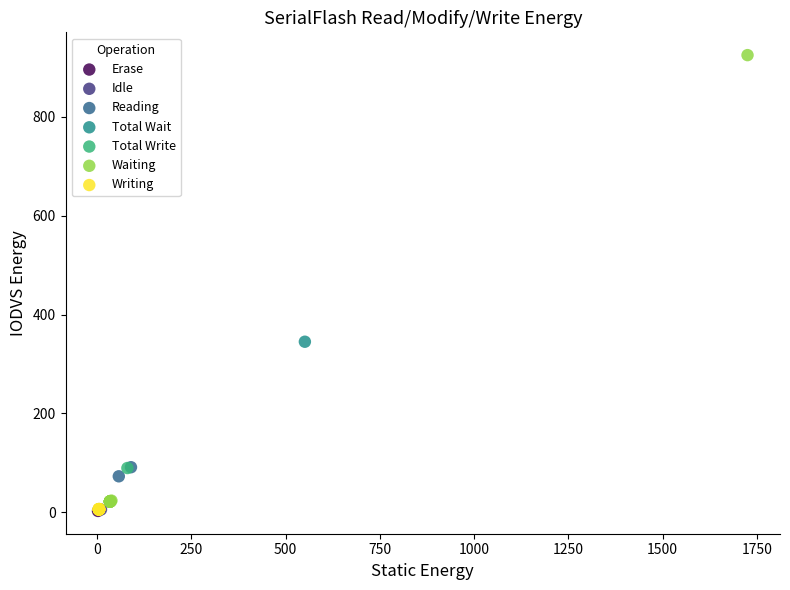

Which series contains the highest Y value?

Waiting